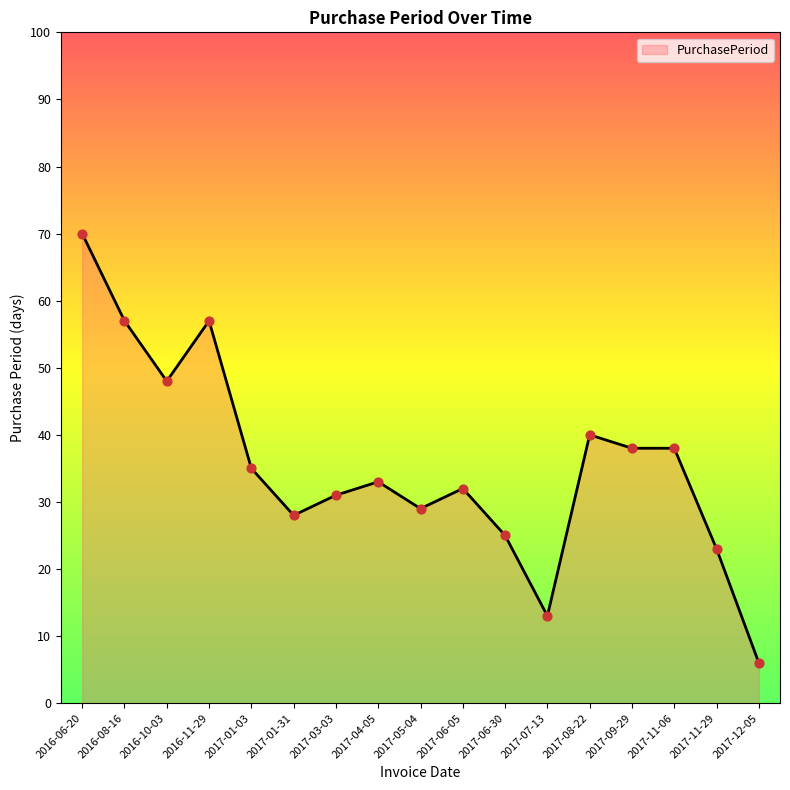

What is the change in value from 2017-09-29 to 2017-11-29?

-15